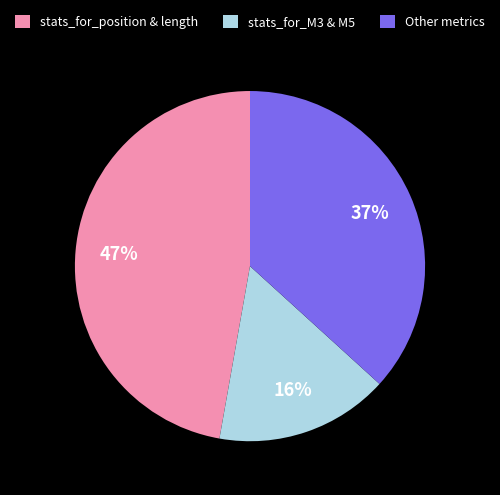

True or false: stats_for_M3 & M5 accounts for 8% of the total.

False